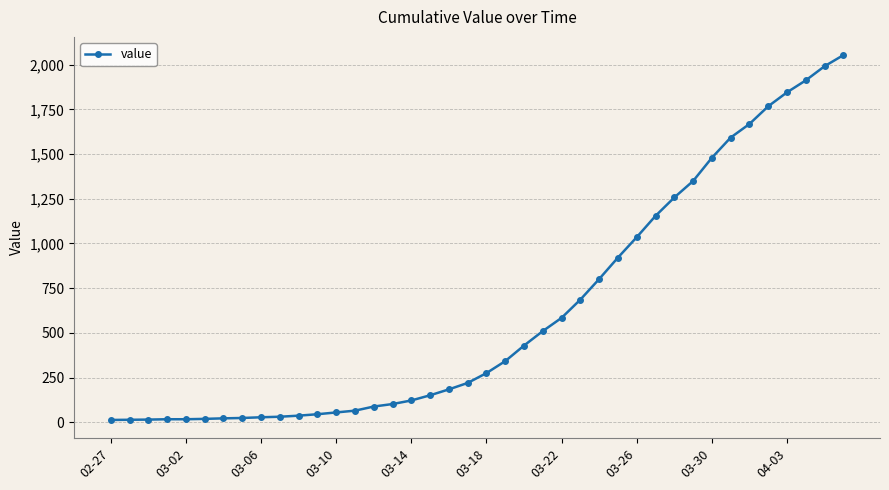

What is the maximum value shown in the chart?

2053